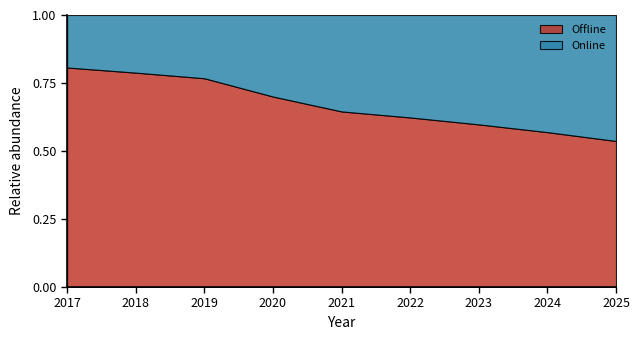

True or false: Online and Offline intersect in this chart.

False